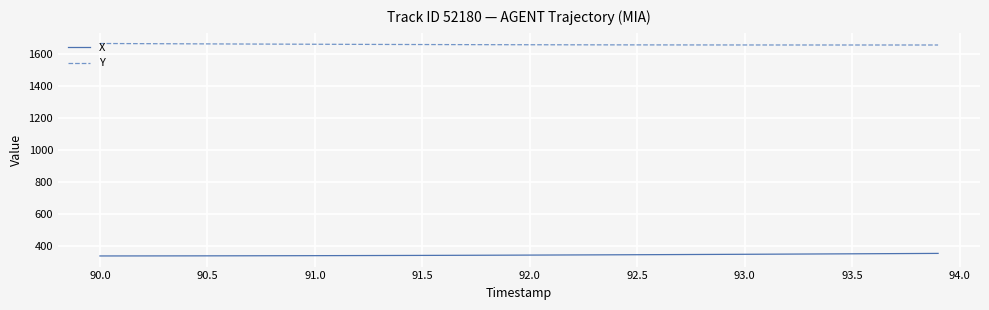

Does the chart have visible grid lines?

Yes